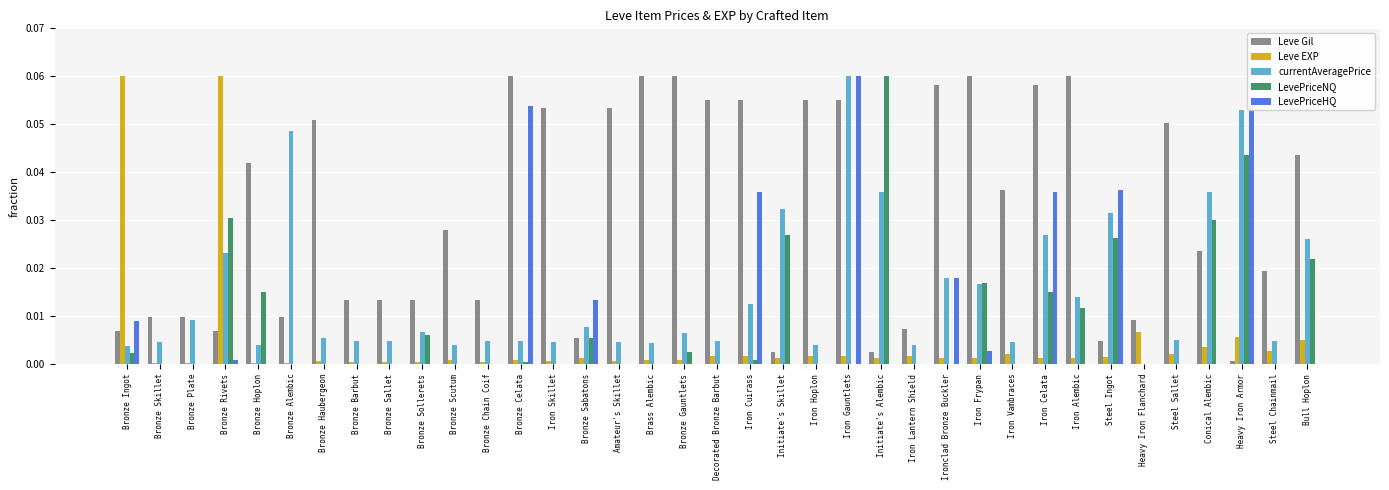

Is it true that LevePriceNQ equals 0.0 at Iron Skillet?

True